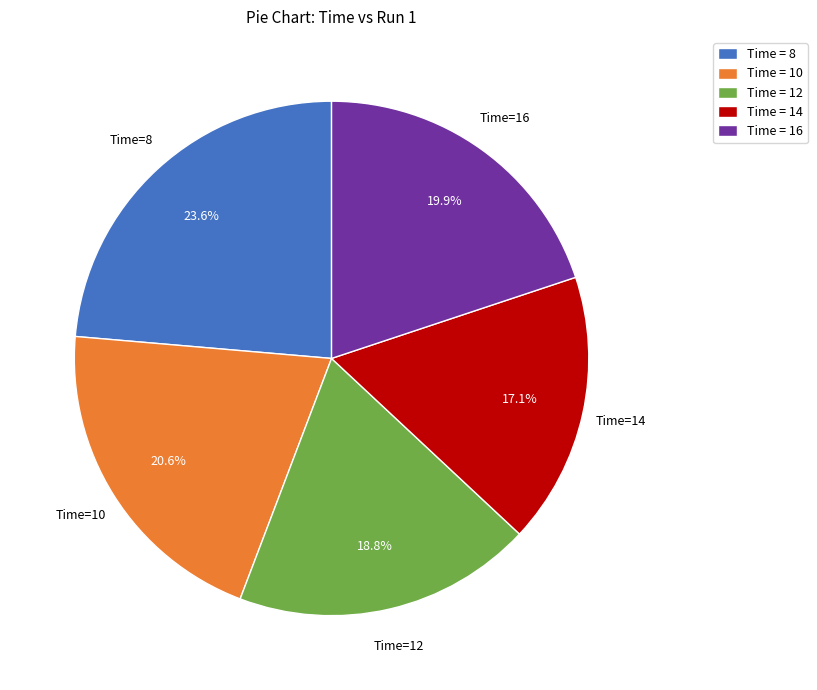

How many slices are in this pie chart?

5